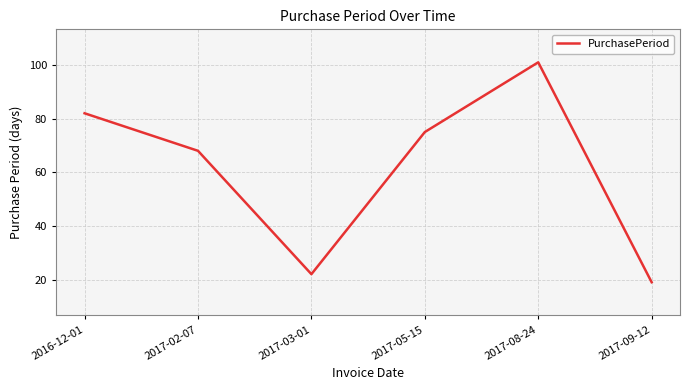

What is the change in value from 2017-02-07 to 2017-08-24?

+33